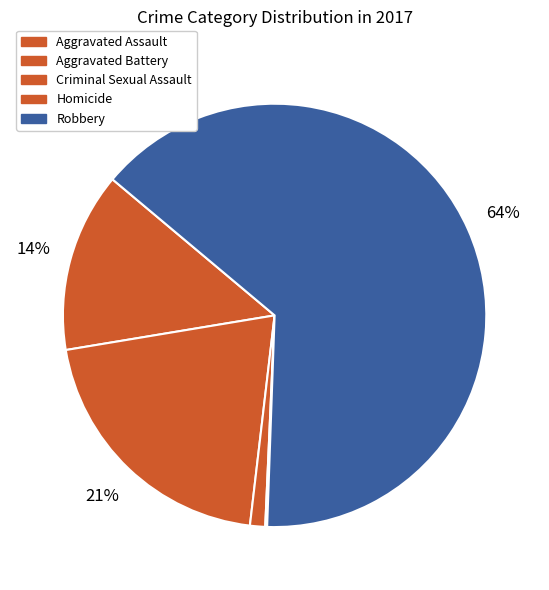

Count the number of slices in the pie.

5